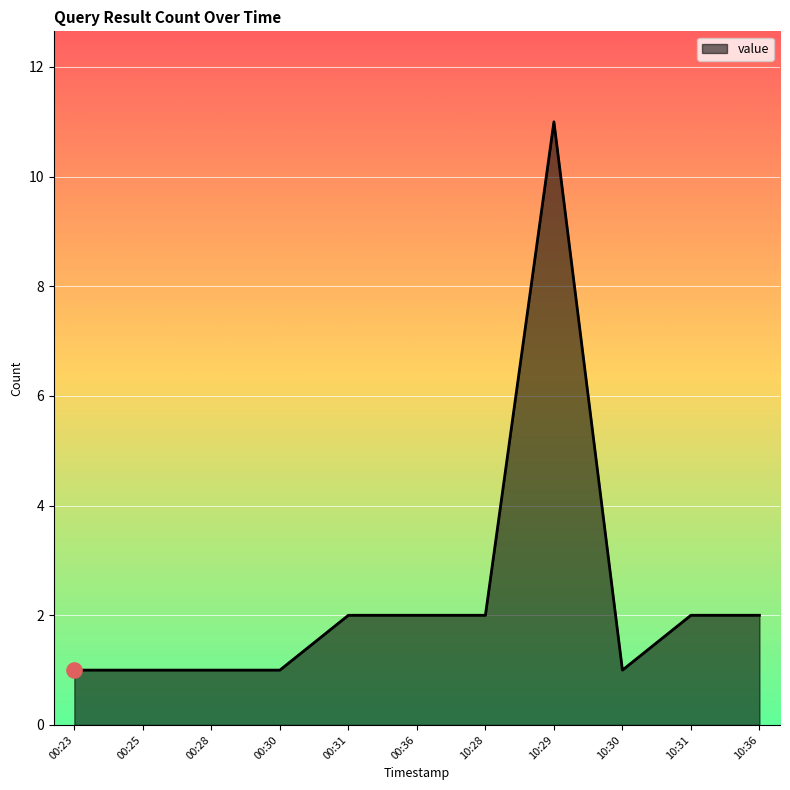

Approximately how many times larger is the value at 00:25 compared to 00:36?

0.5